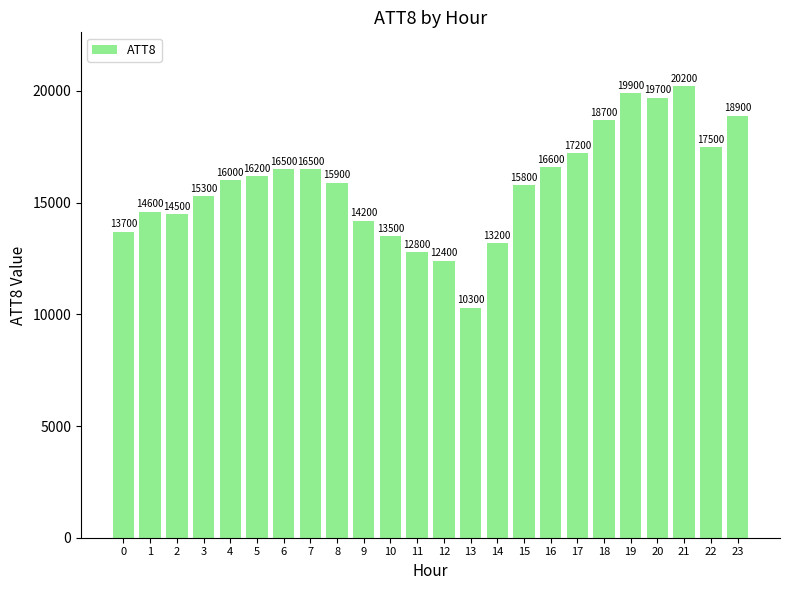

Reading left to right, list all the values displayed in this chart.

0=13700	1=14600	2=14500	3=15300	4=16000	5=16200	6=16500	7=16500	8=15900	9=14200	10=13500	11=12800	12=12400	13=10300	14=13200	15=15800	16=16600	17=17200	18=18700	19=19900	20=19700	21=20200	22=17500	23=18900